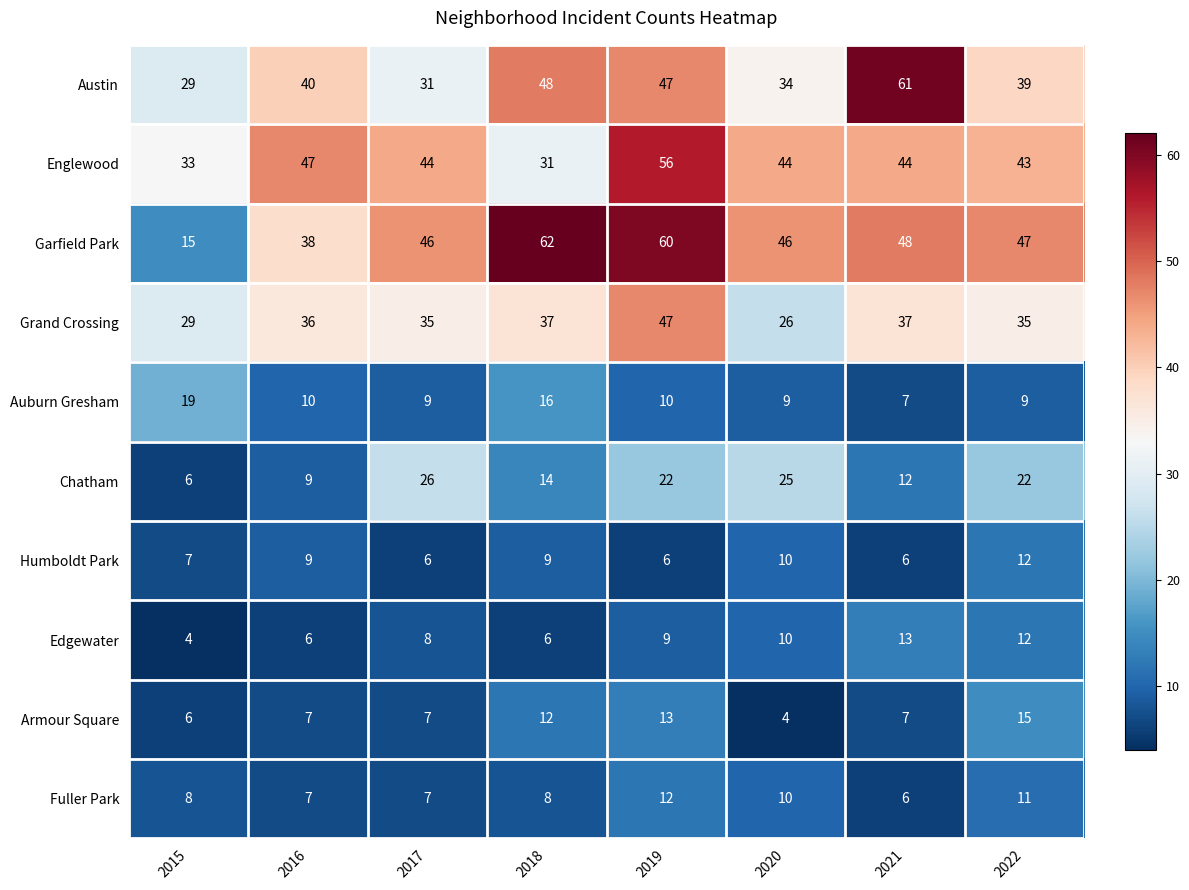

Is it true that Grand Crossing equals 51 at 2015?

False